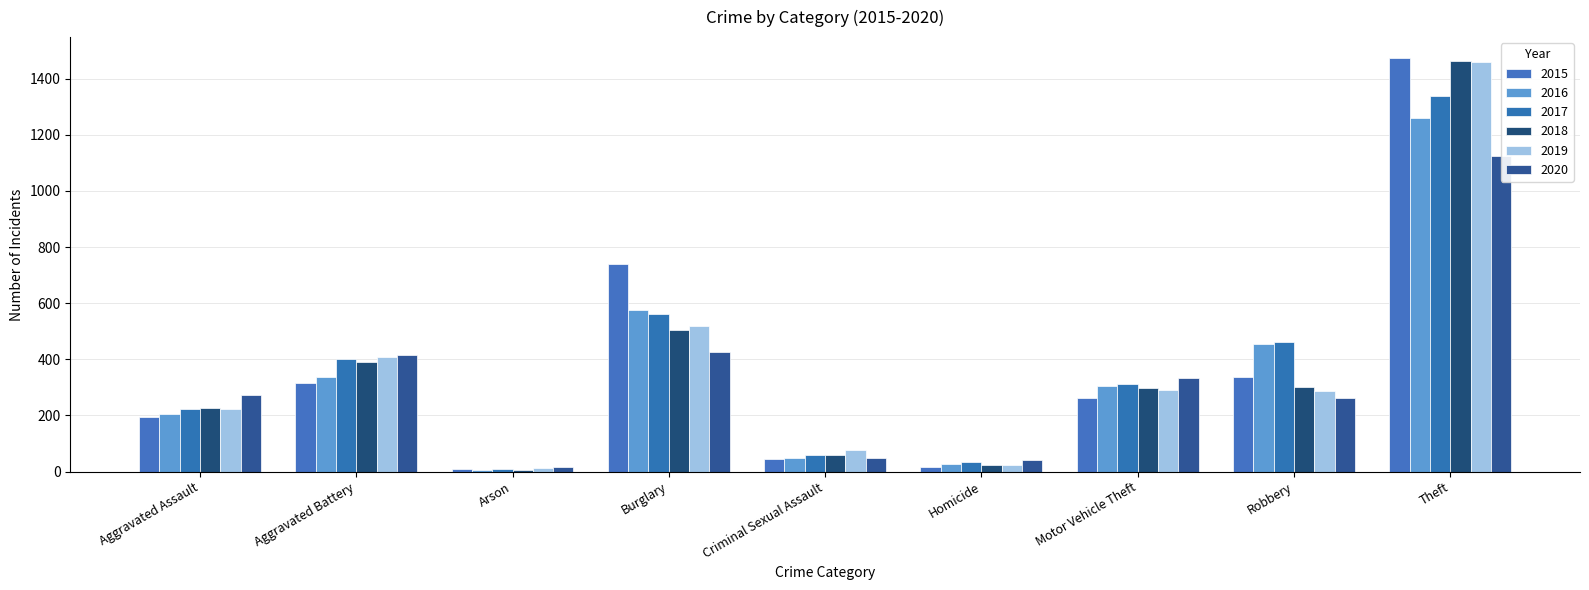

True or false: 2015 has a value of 1474 at Theft.

True